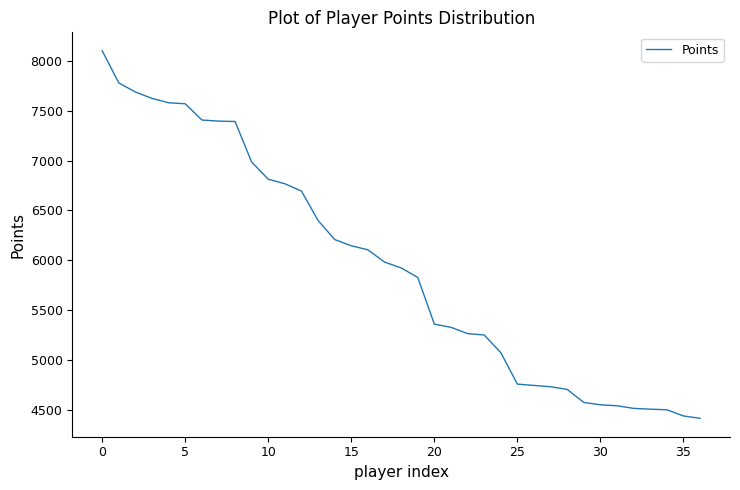

What is the maximum value shown in the chart?

8102